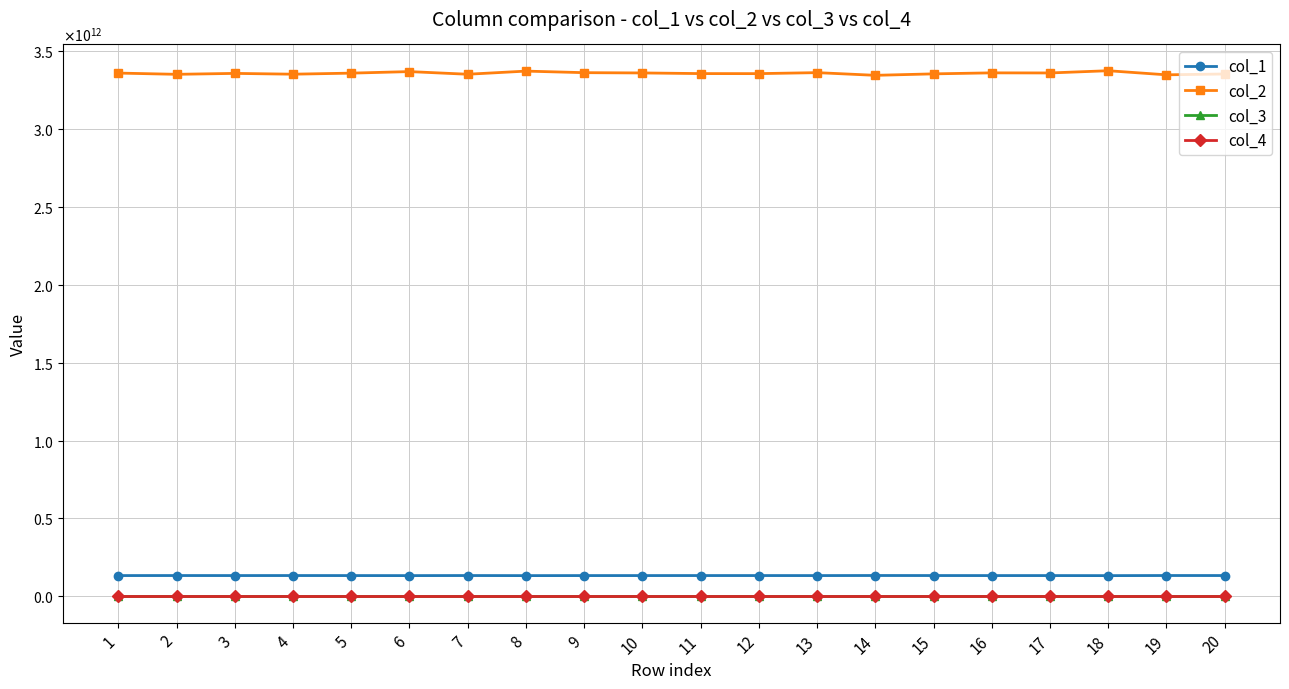

List the labels in order of col_2 value, largest first.

18, 8, 6, 13, 9, 16, 10, 17, 1, 5, 3, 11, 12, 15, 20, 4, 7, 2, 19, 14